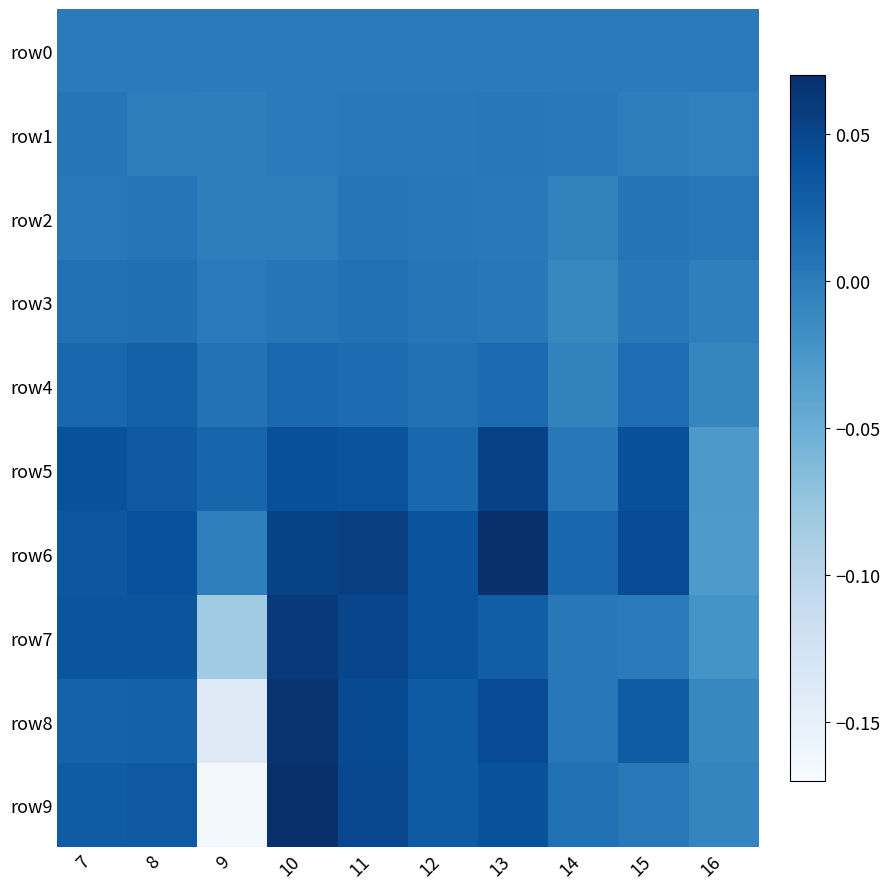

Count the number of data series in this chart.

10